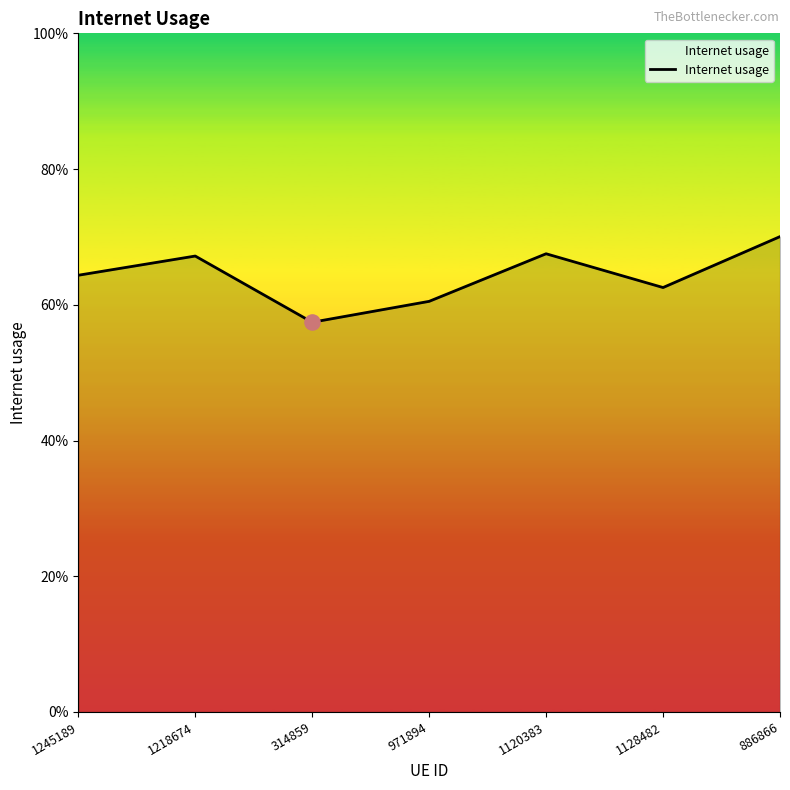

What is the change in value from 1218674 to 314859?

-0.1